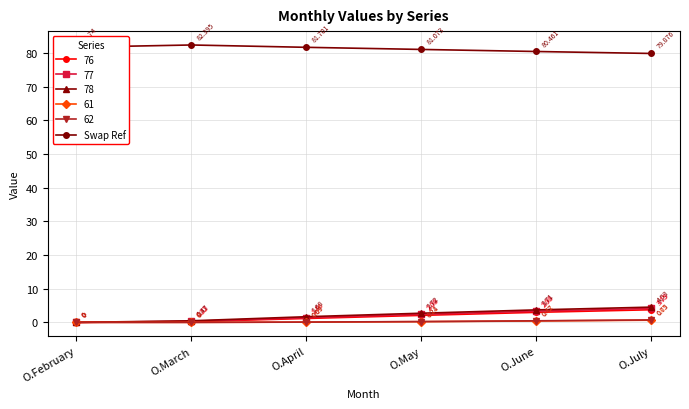

Which category has the highest value across all series?

O.March